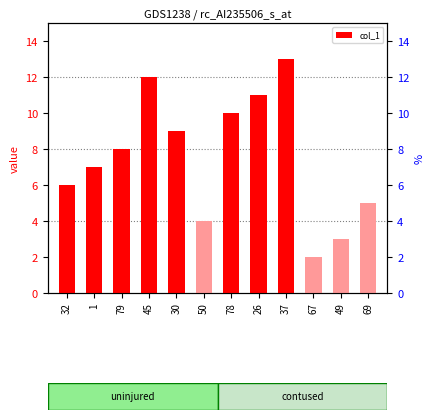

What is the label of the 2nd bar from the right?

49